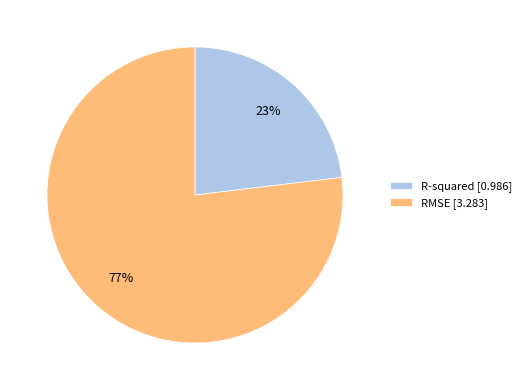

Which category has the smallest portion of the pie?

R-squared